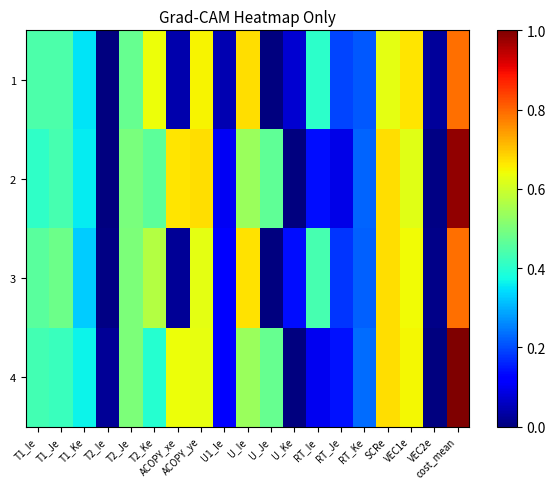

Rank the series at T2_Ie from lowest to highest value.

1, 2, 3, 4